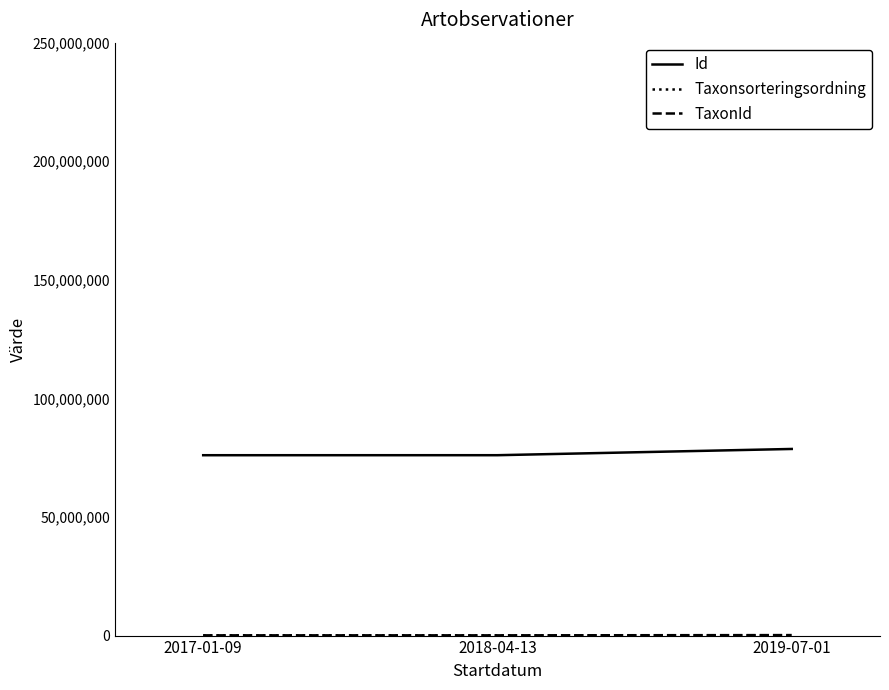

What is the maximum value shown in the chart?

78688969